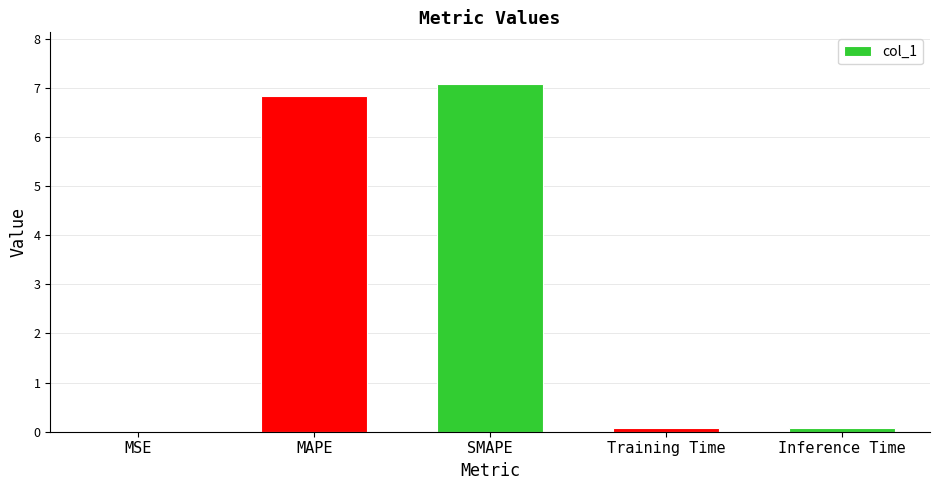

What is the difference between the values at SMAPE and Inference Time?

7.0